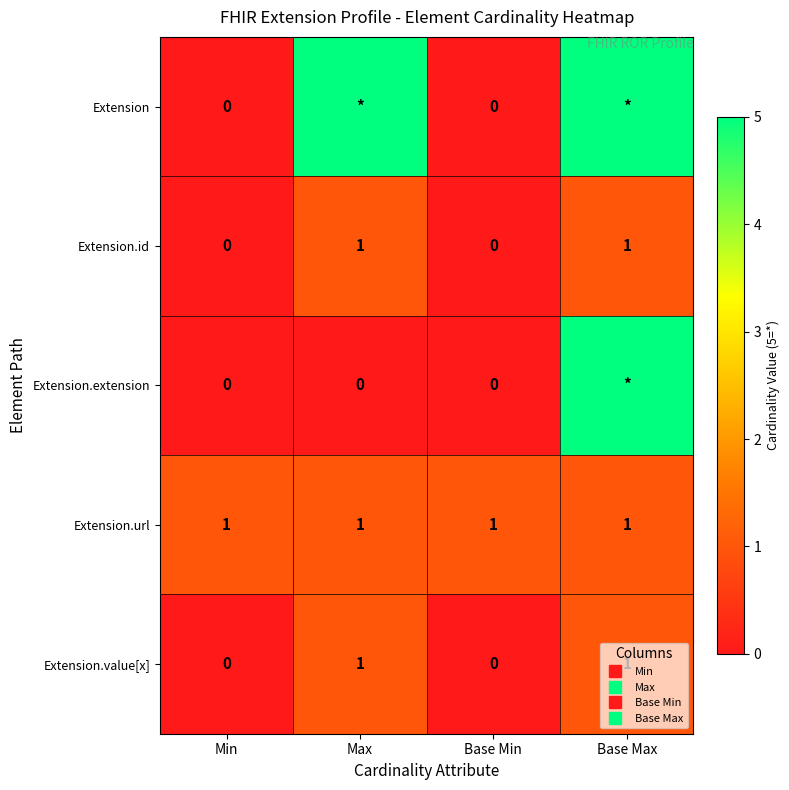

Between Base Min and Min, which is larger?

Base Min